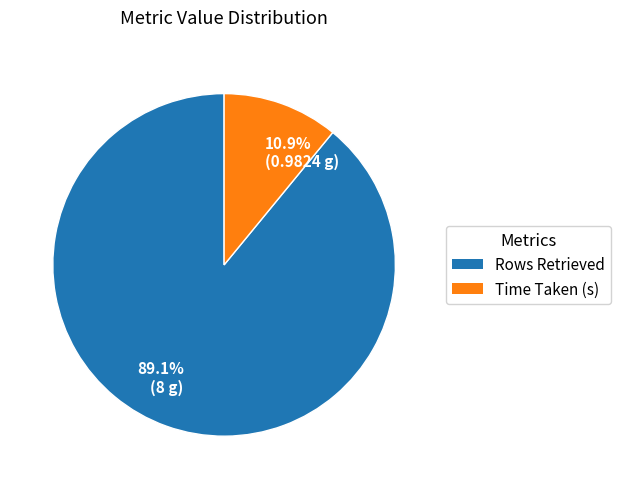

Count the number of slices in the pie.

2